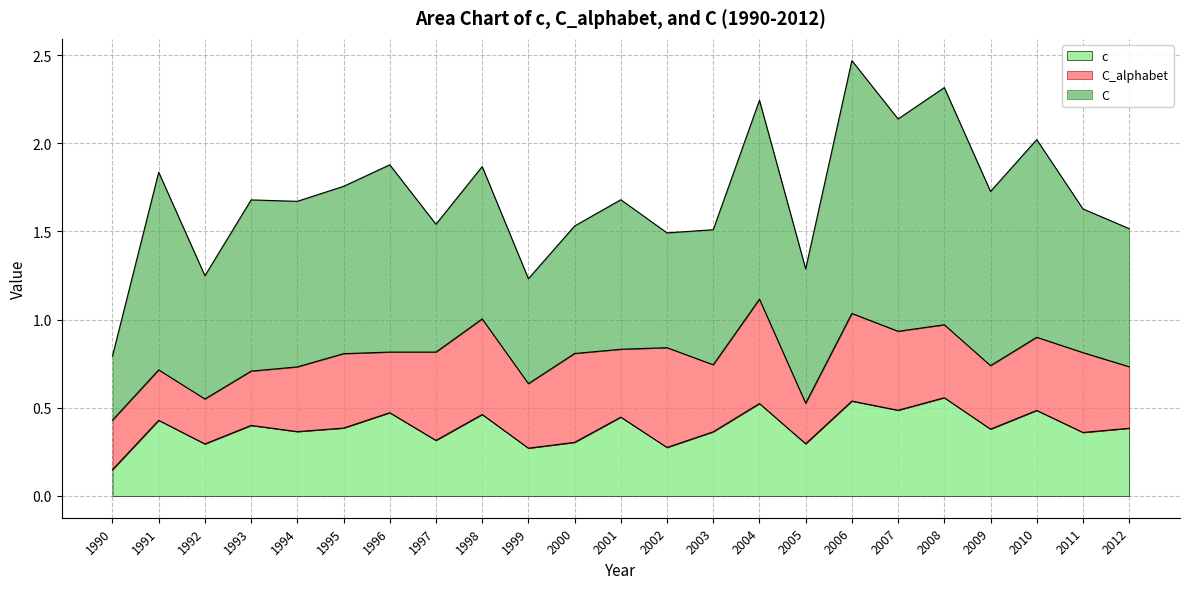

Rank the categories by c value from lowest to highest.

1990, 1999, 2002, 1992, 2005, 2000, 1997, 2011, 2003, 1994, 2009, 2012, 1995, 1993, 1991, 2001, 1998, 1996, 2010, 2007, 2004, 2006, 2008